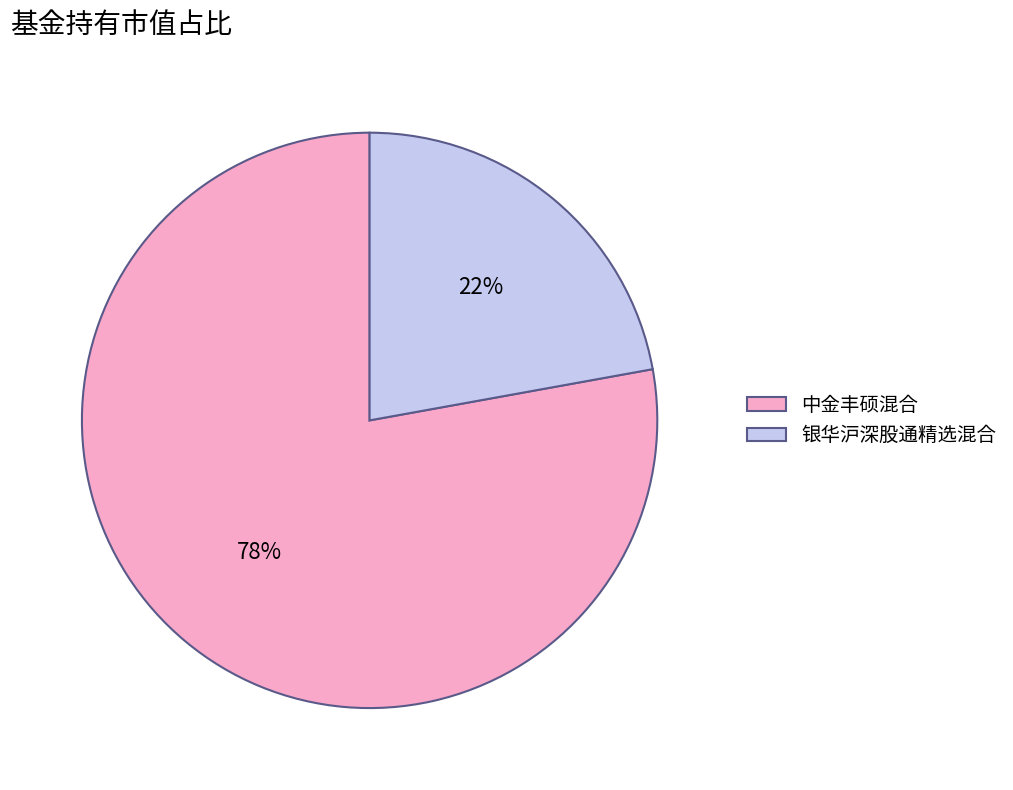

Rank the categories by value from highest to lowest.

中金丰硕混合, 银华沪深股通精选混合